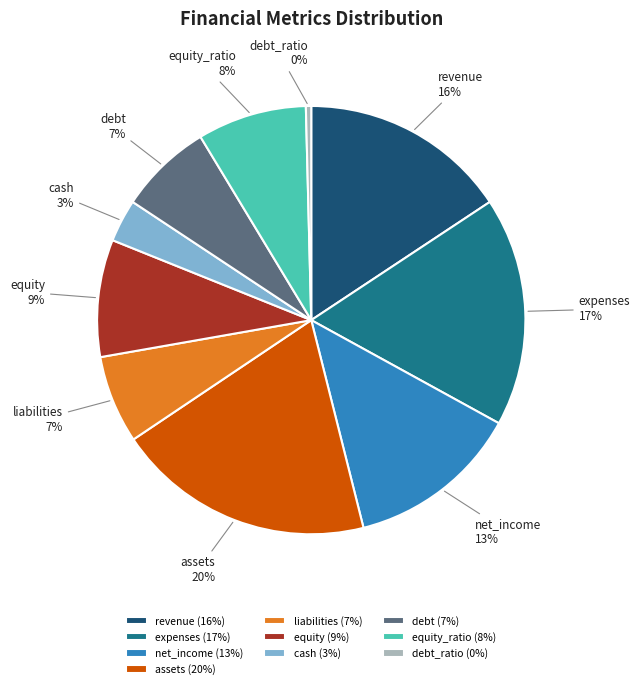

Is the sum of expenses and net_income greater than half?

No